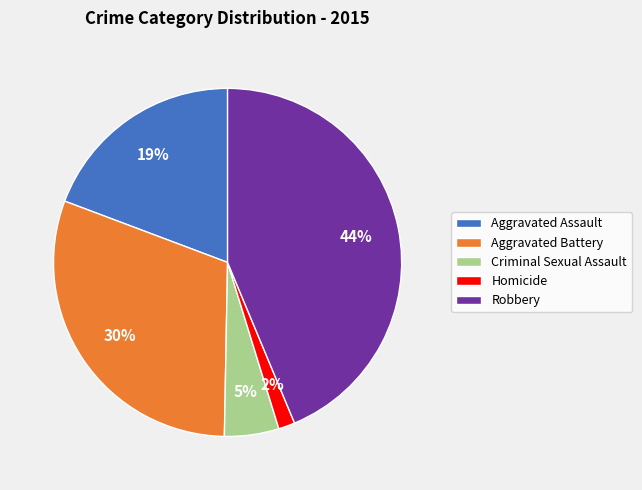

Count the number of slices in the pie.

5